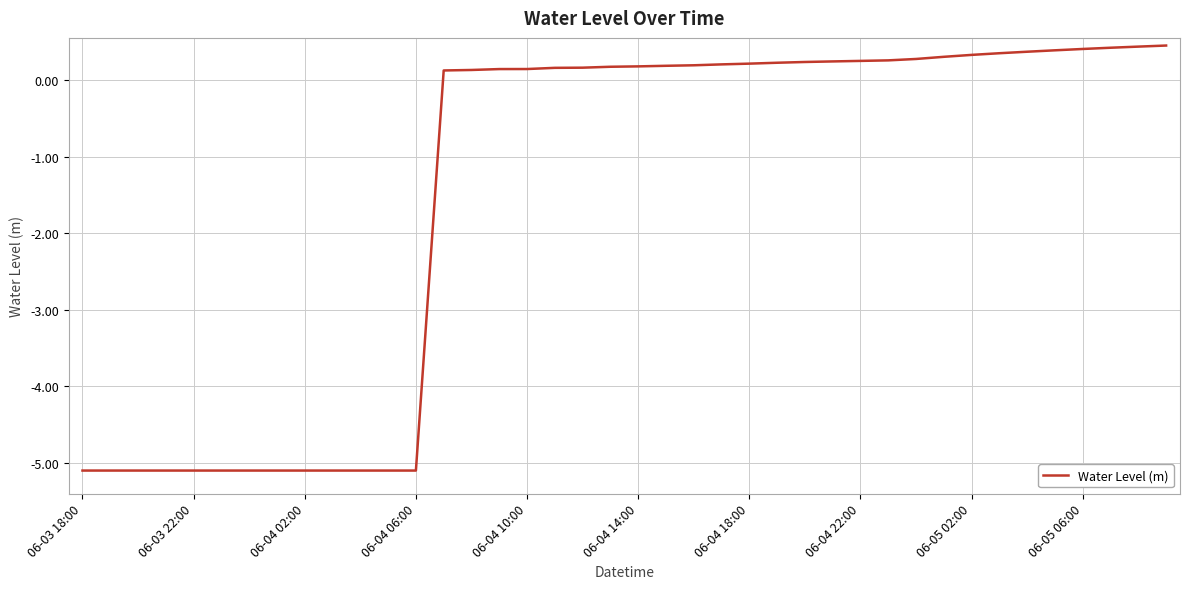

What is the smallest value displayed?

-5.1